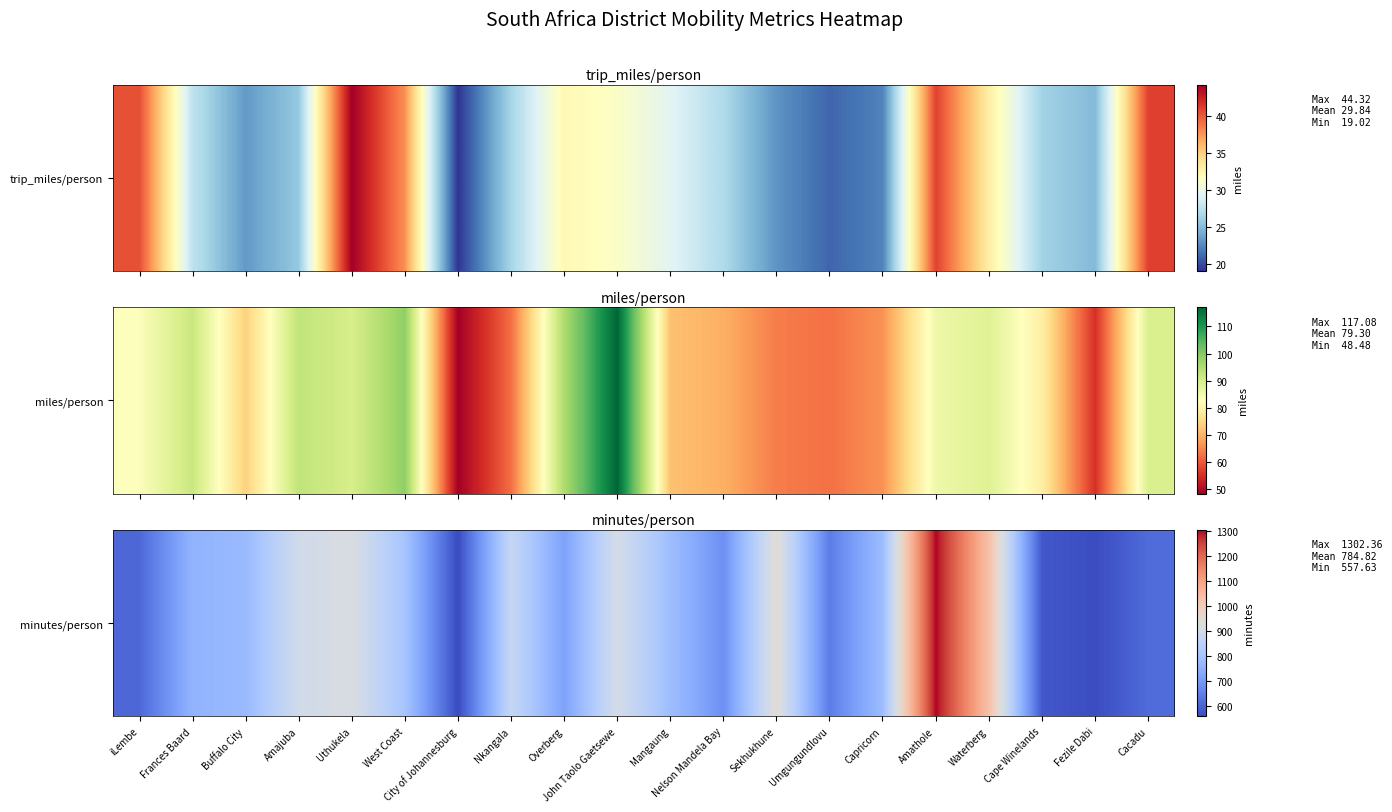

Reading left to right, extract all data points from this chart.

iLembe=605.3	Frances Baard=755.3	Buffalo City=770.8	Amajuba=896.1	Uthukela=918.9	West Coast=798.7	City of Johannesburg=557.6	Nkangala=867.9	Overberg=714.2	John Taolo Gaetsewe=906.0	Mangaung=781.0	Nelson Mandela Bay=677.6	Sekhukhune=942.0	Umgungundlovu=641.2	Capricorn=780.0	Amathole=1302.4	Waterberg=1030.9	Cape Winelands=579.1	Fezile Dabi=560.5	Cacadu=610.8